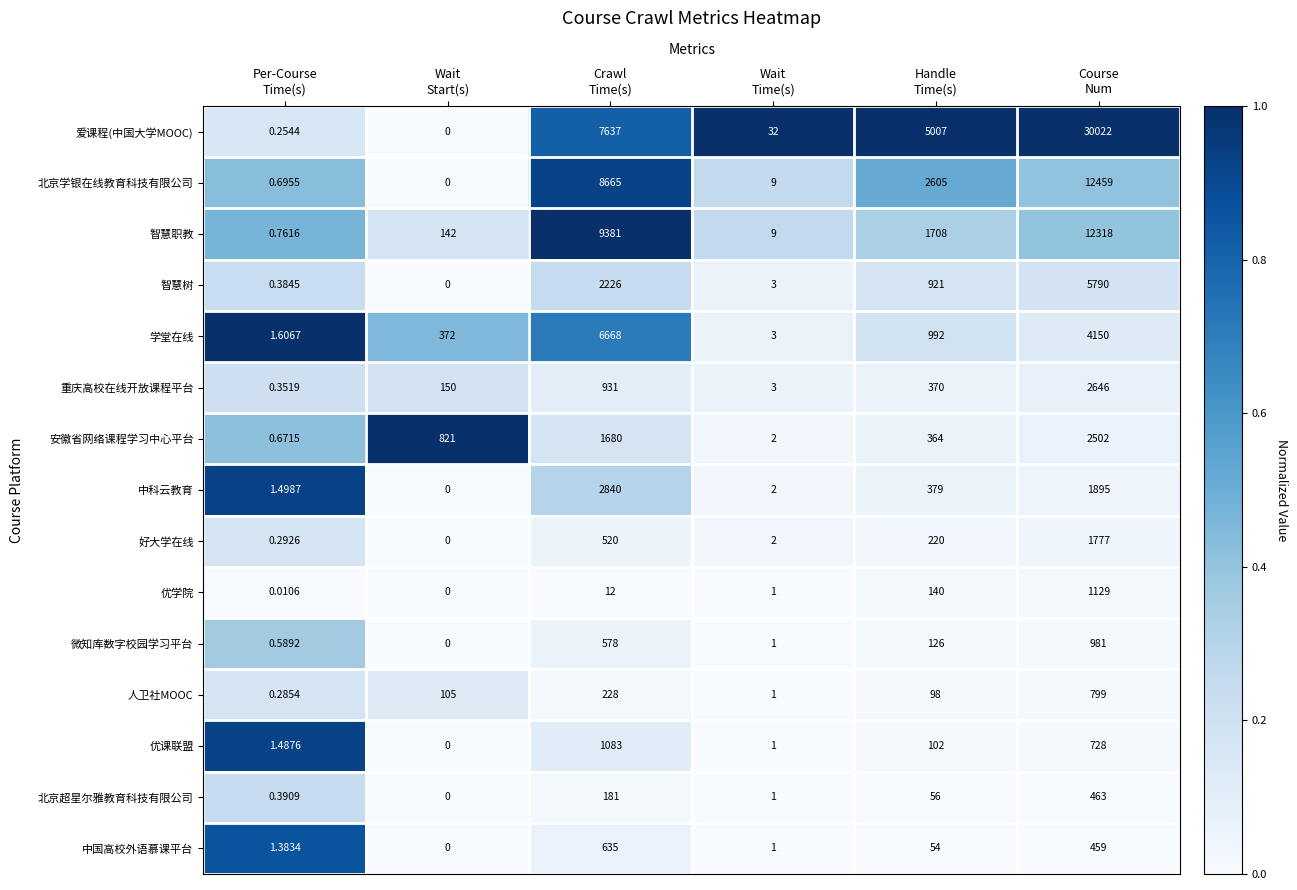

Count the number of data series in this chart.

15